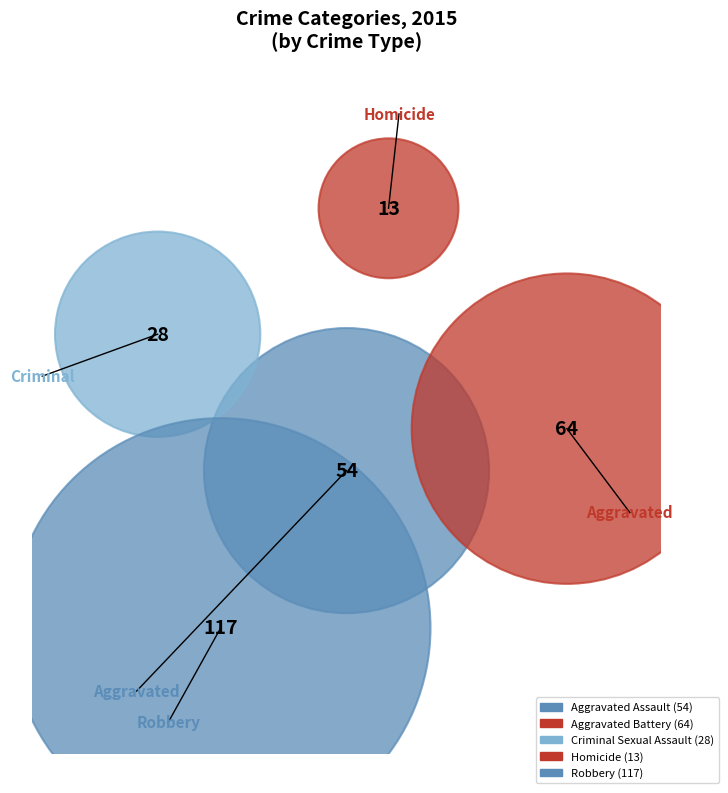

Approximately how many times larger is the value at Homicide compared to Robbery?

0.1